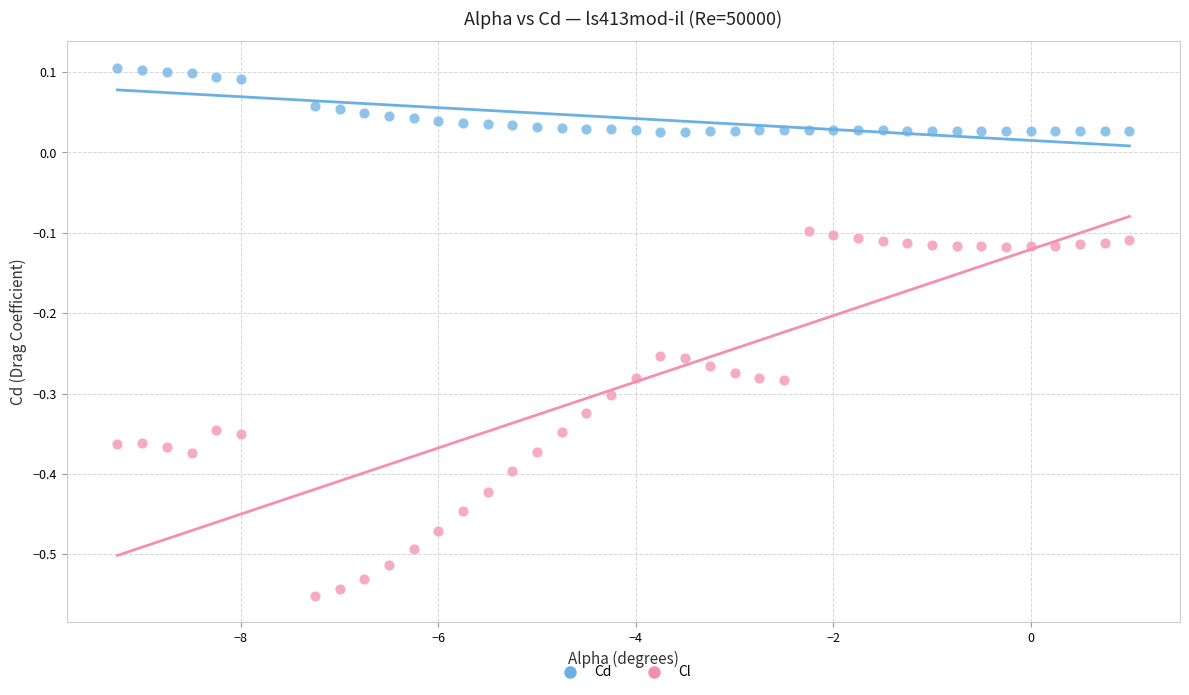

Across all data points, what is the range of X values (max minus min)?

10.2